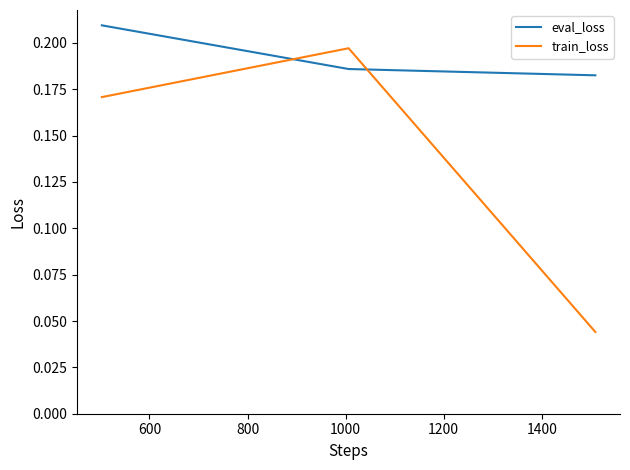

Is this an area chart (filled region under the line)?

No